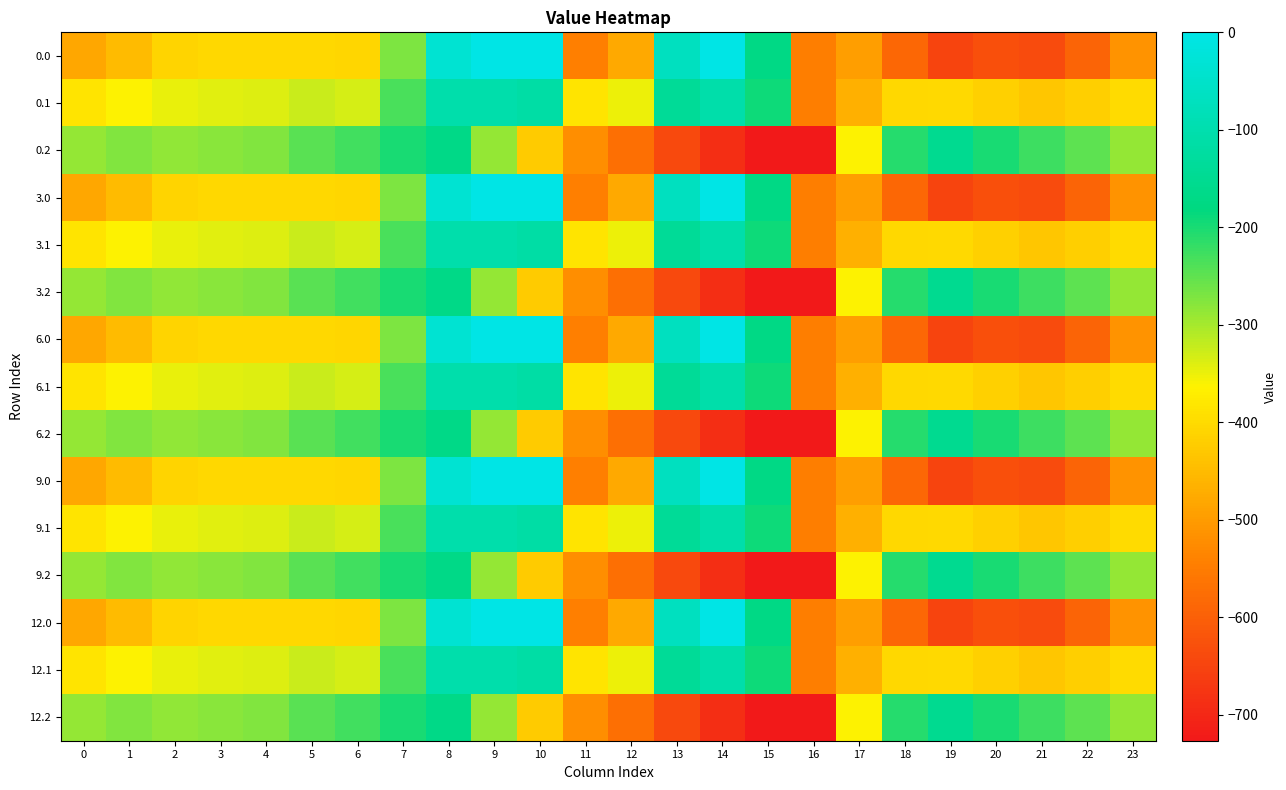

At which category does the chart reach its peak across all series?

9